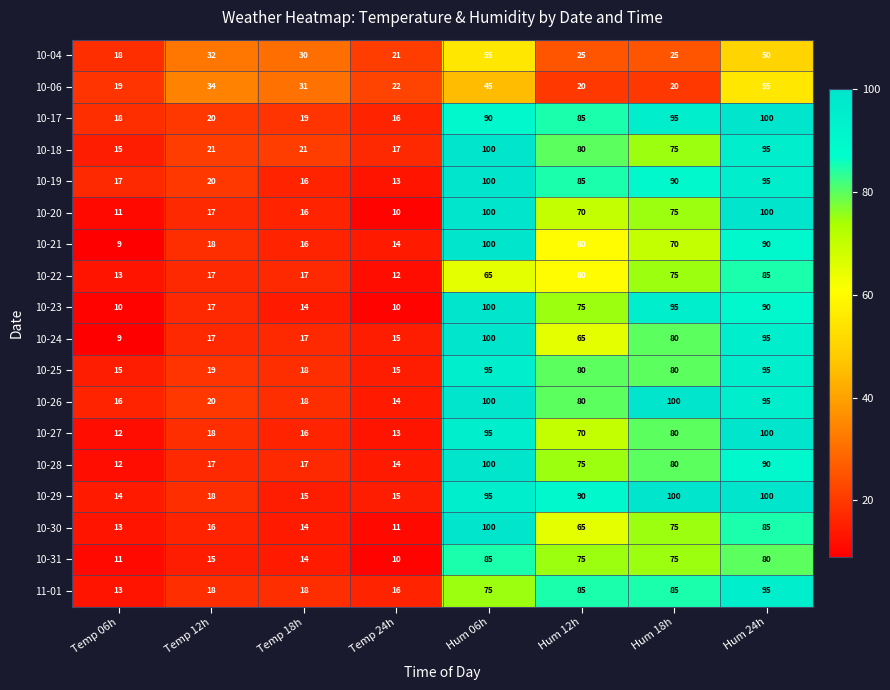

What is the total value across all series at Hum 18h?

1375